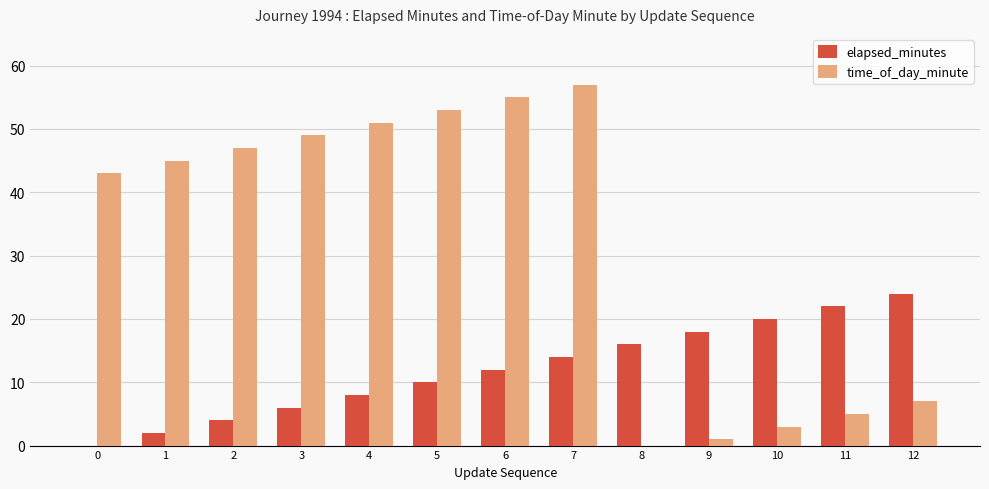

Is the value of elapsed_minutes at 8 greater than the value of time_of_day_minute at 7?

No